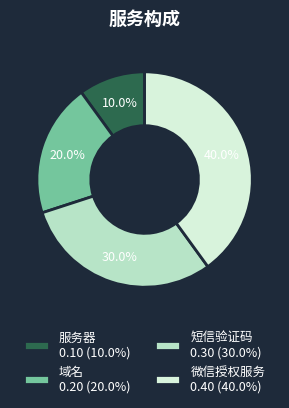

How many segments does this pie chart have?

4